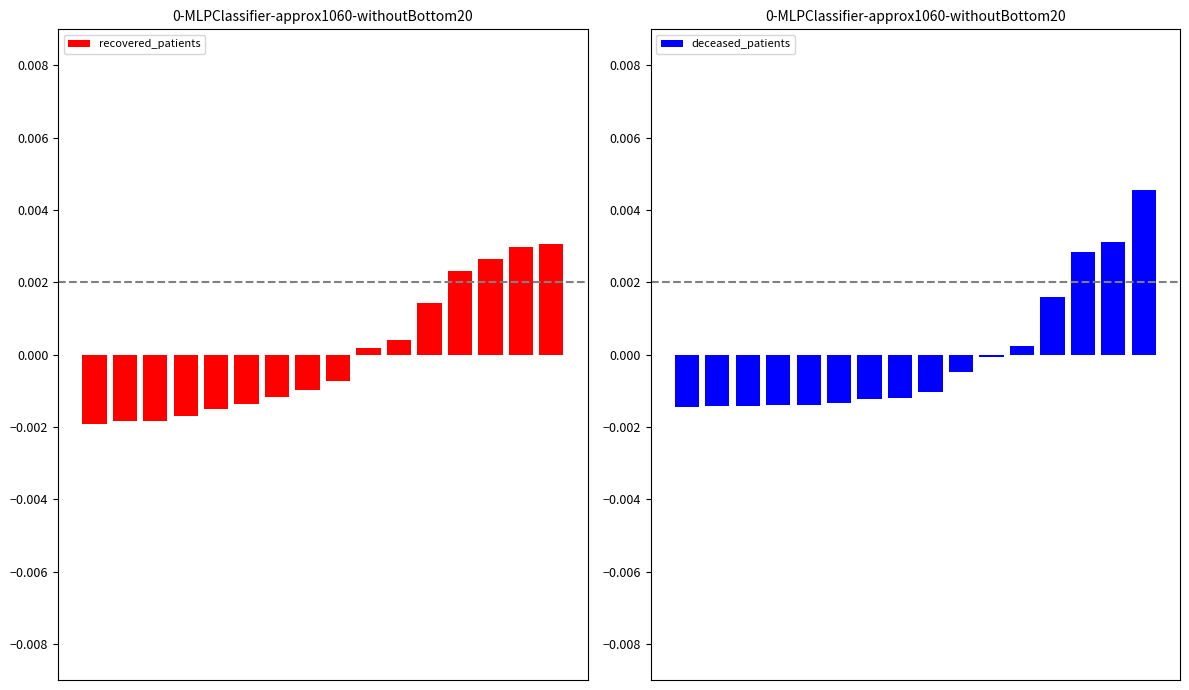

Which series has the largest total across all categories?

recovered_patients